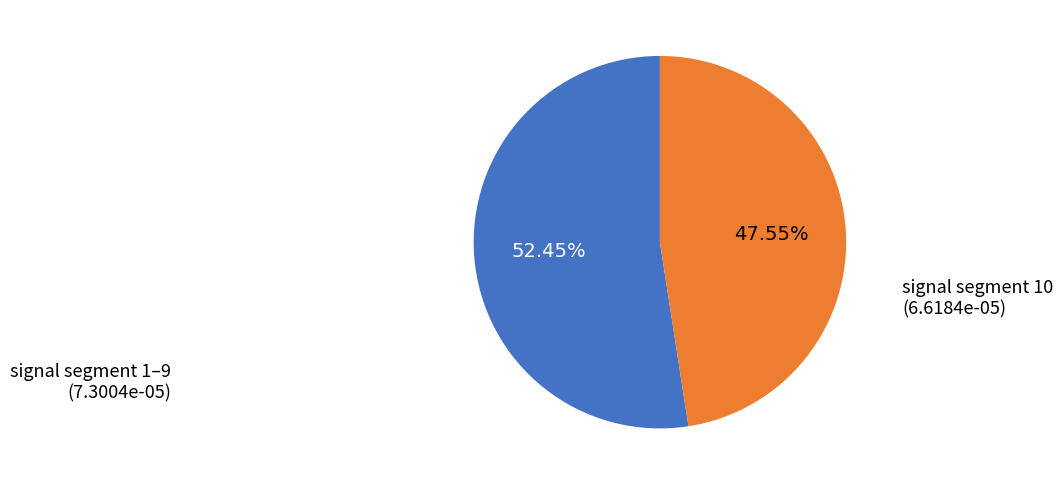

Is there any slice that represents more than half of the pie?

Yes